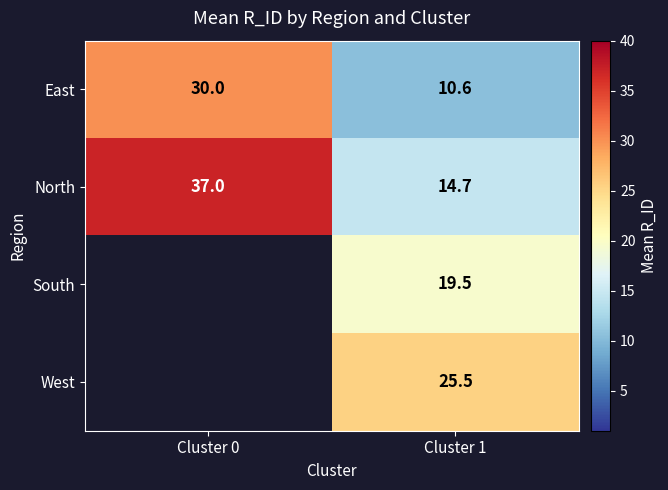

Which has a higher value, Cluster 0 or Cluster 1?

Cluster 0